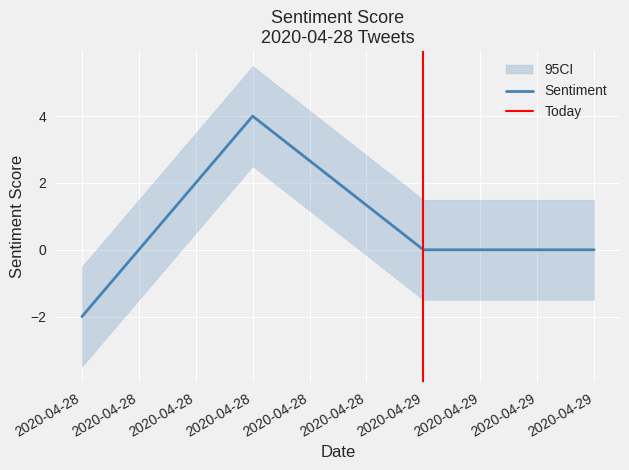

List the labels in order of value, largest first.

2020-04-28, 2020-04-28, 2020-04-28, 2020-04-28